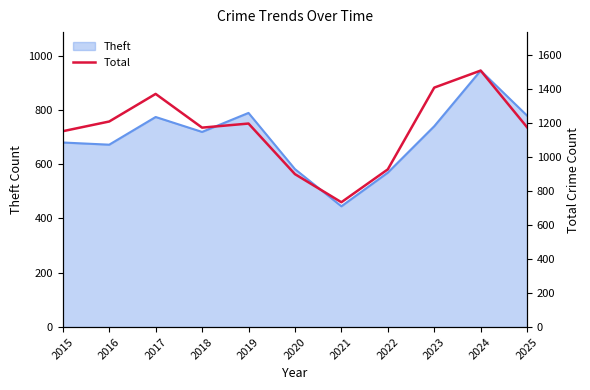

What is the lowest value of the Theft series?

445